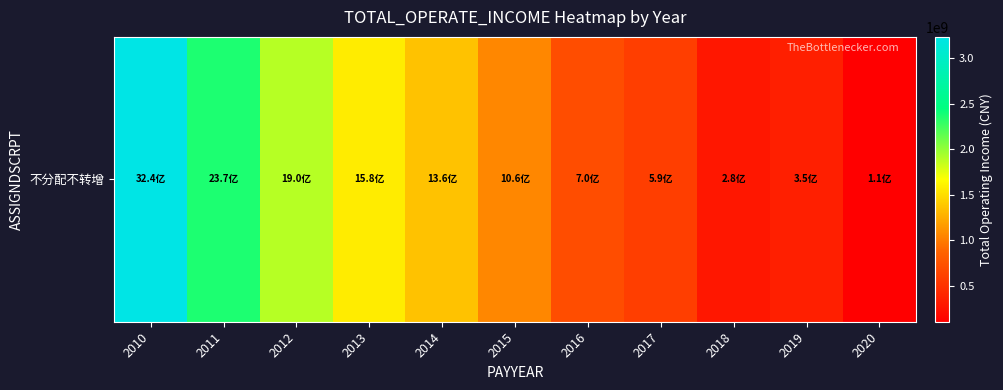

Reading left to right, list all the values displayed in this chart.

3237183153.1	2365582492.2	1896683981.3	1575203100.3	1359599660.6	1062691918.4	702790992.6	587624150.2	284135109.0	348475173.6	105145097.2